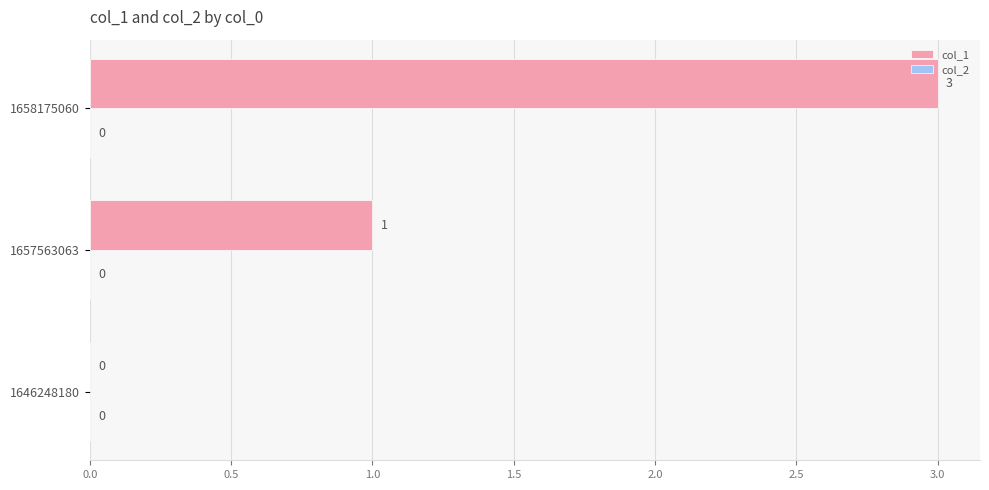

Reading top to bottom, transcribe all the data shown in this chart.

1658175060=3	1657563063=1	1646248180=0